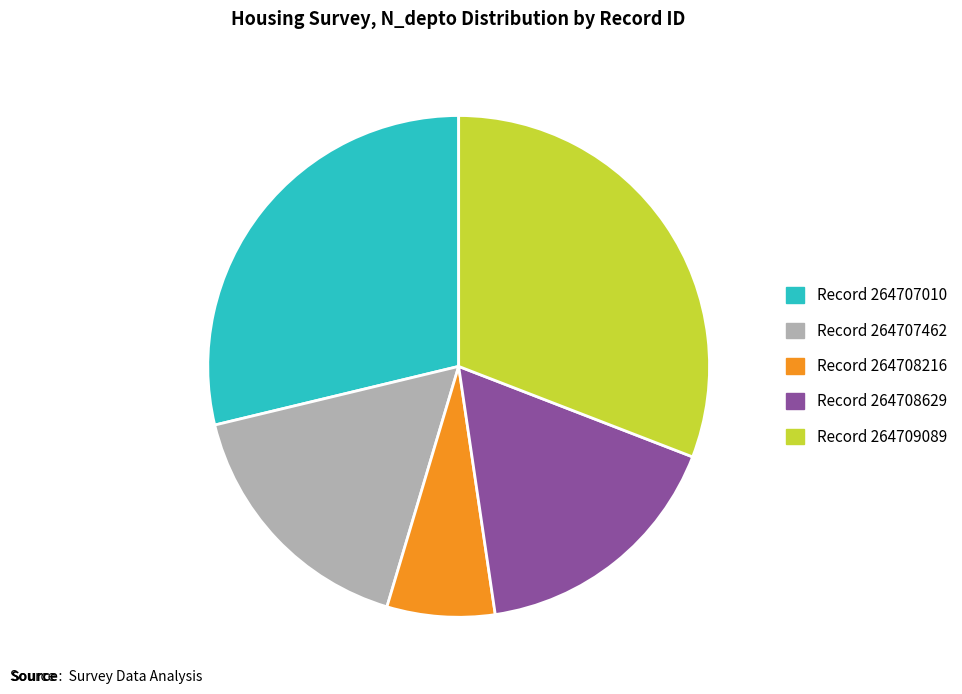

Is there any slice that represents more than half of the pie?

No